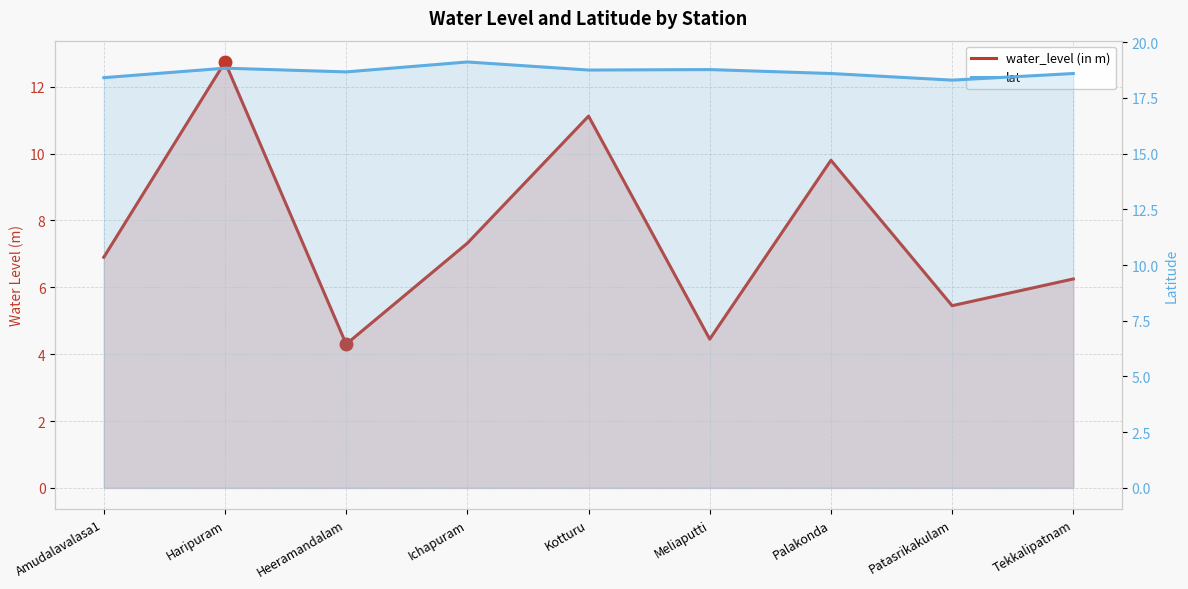

Where is the first local maximum for lat?

Haripuram